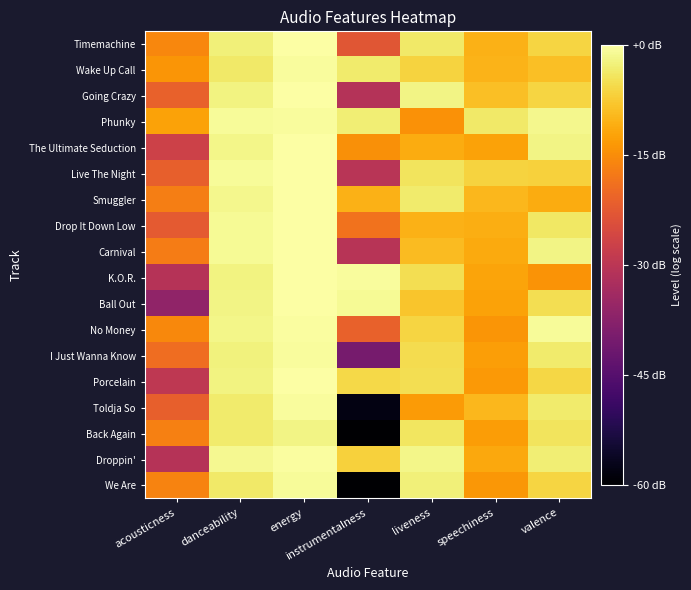

What is the difference between the highest and lowest values at speechiness?

0.2